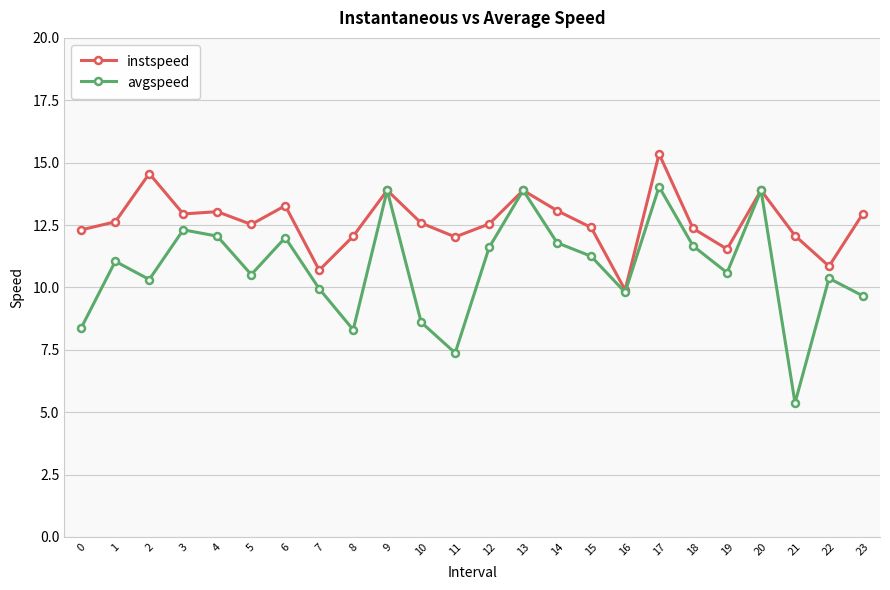

Which series has the largest range (max minus min)?

avgspeed